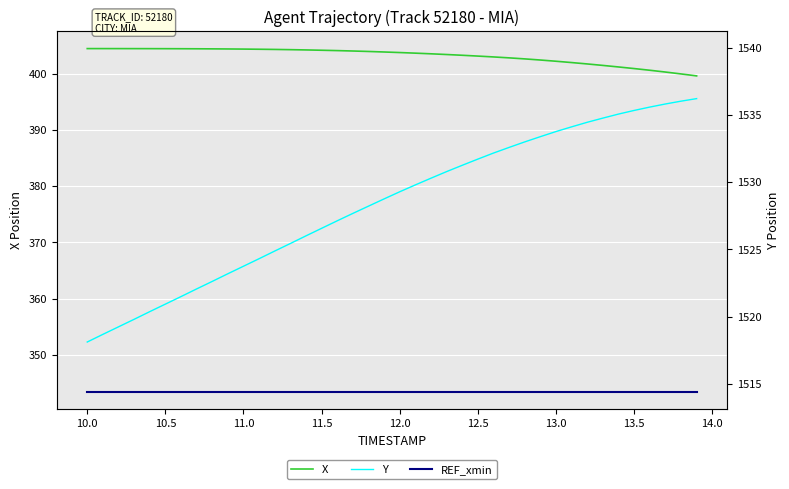

The value of REF_xmin at 12.5 is 558.5. True or false?

False